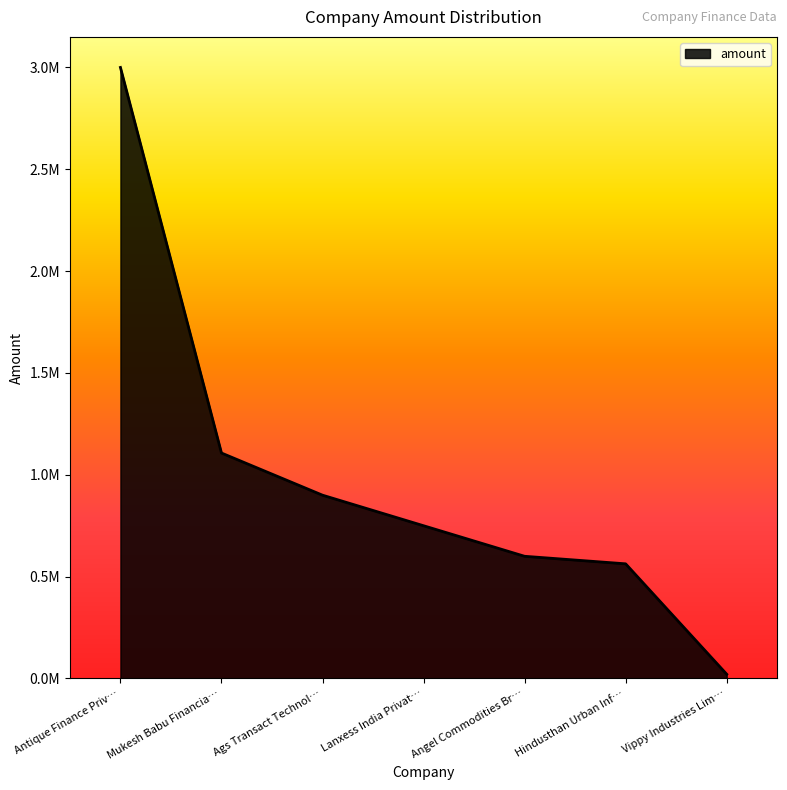

True or false: the data has more than 1 interior local peaks.

False